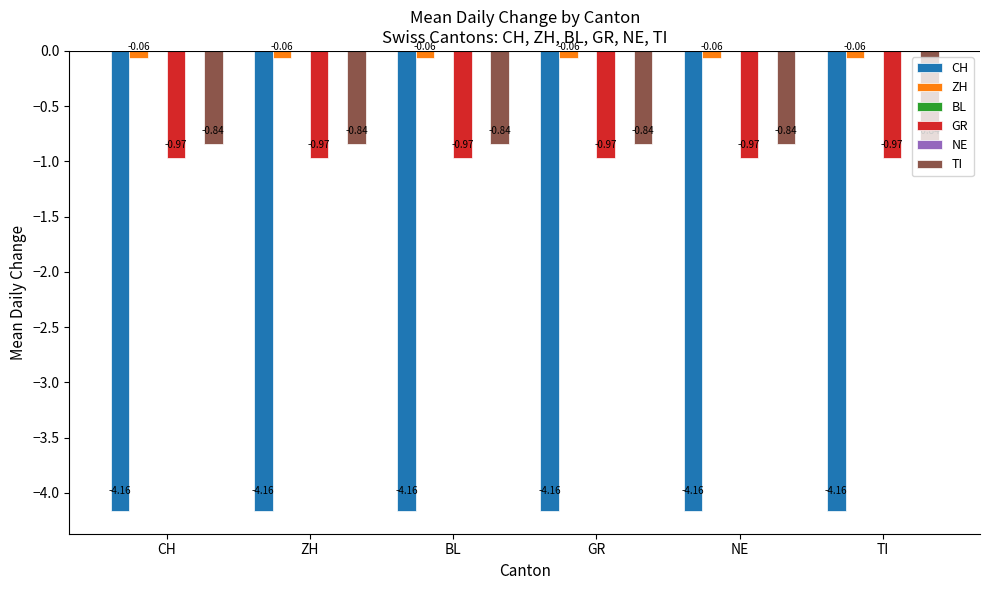

List the labels in order of CH value, largest first.

CH, ZH, BL, GR, NE, TI